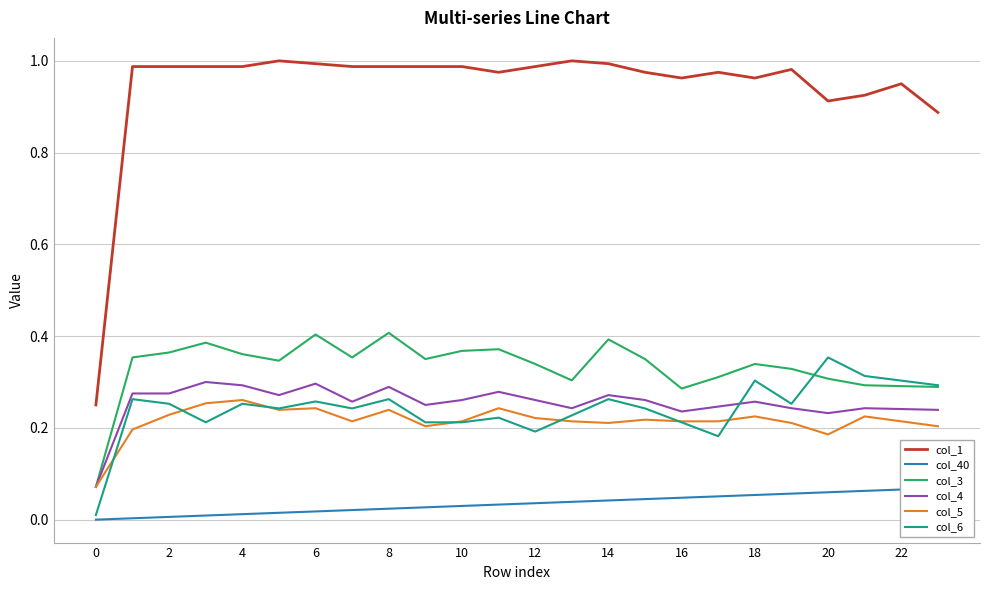

True or false: col_5 and col_1 intersect in this chart.

False